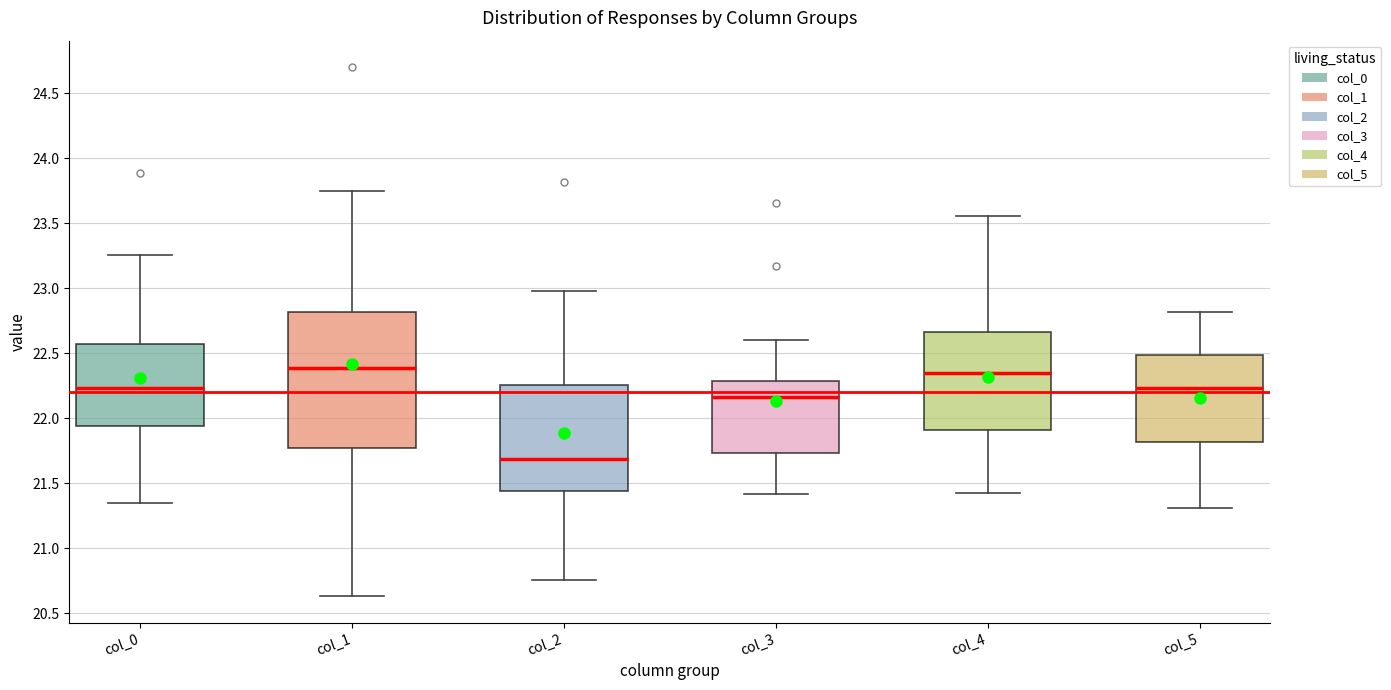

Comparing the boxes themselves (not the whiskers), which one is the tallest?

col_1